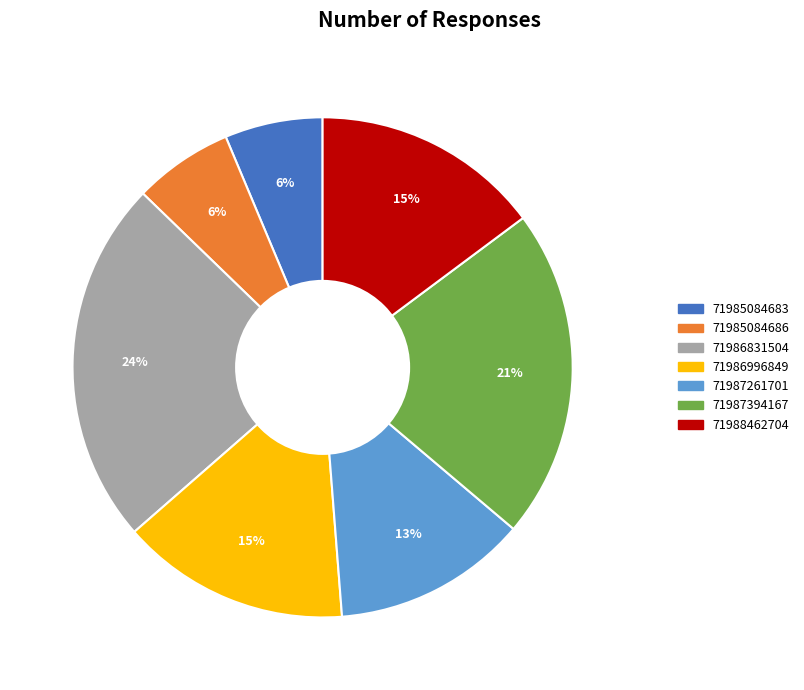

True or false: 71986996849 accounts for 15% of the total.

True